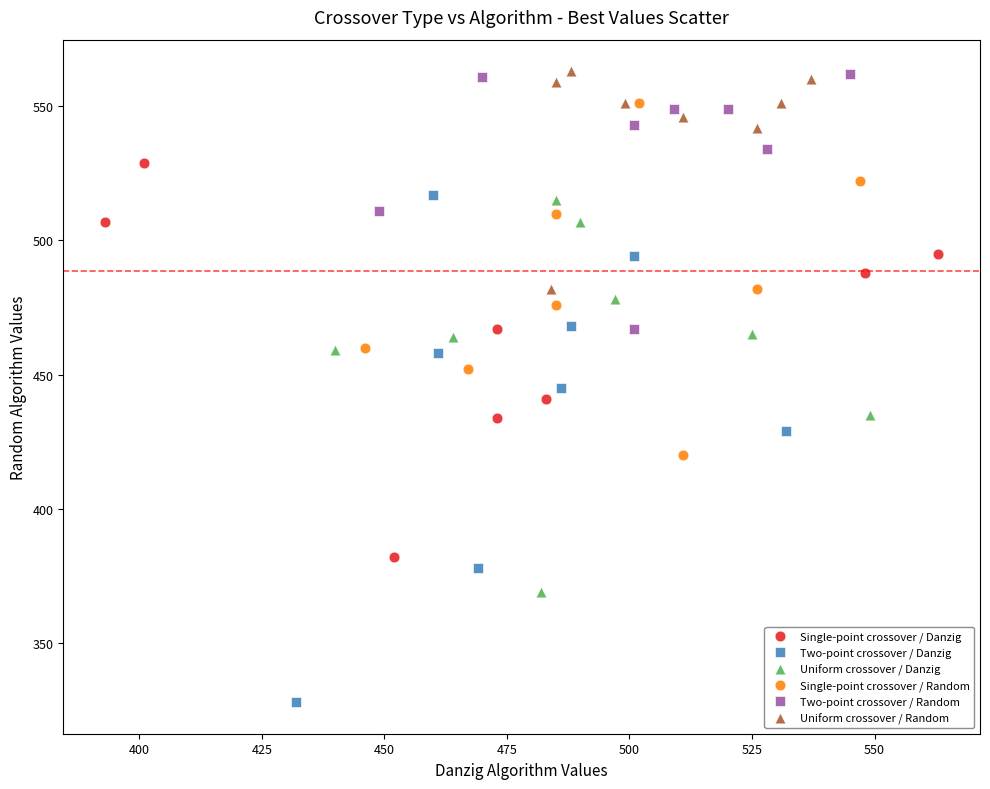

Which series has the largest Y range (max minus min)?

Two-point crossover / Danzig